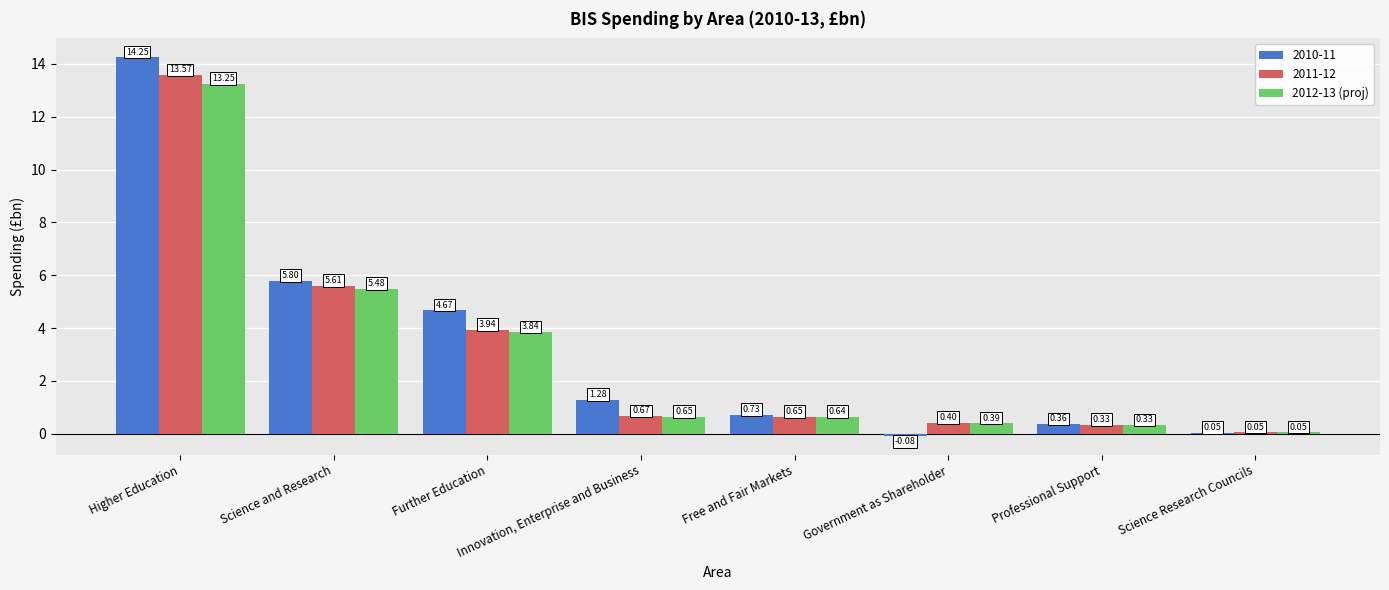

How many distinct data groups are displayed?

3